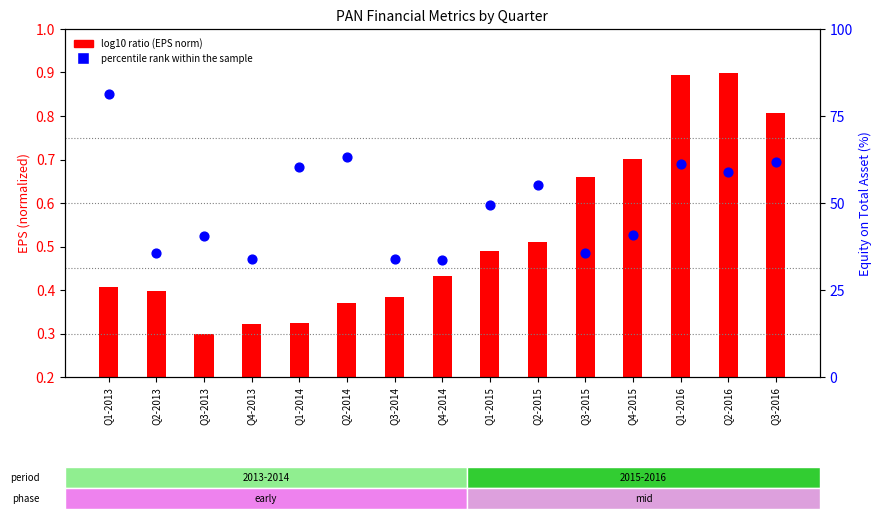

Which series has the largest Y range (max minus min)?

percentile rank within the sample